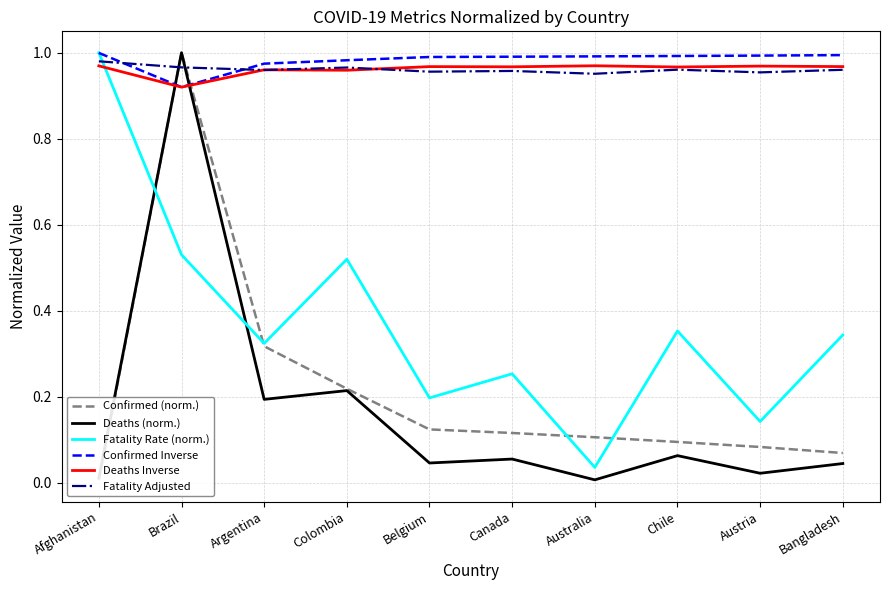

How many lines are shown in the chart?

6